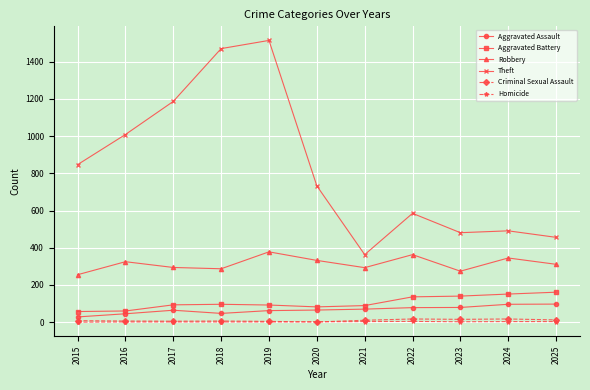

True or false: Homicide and Robbery cross at least once.

False